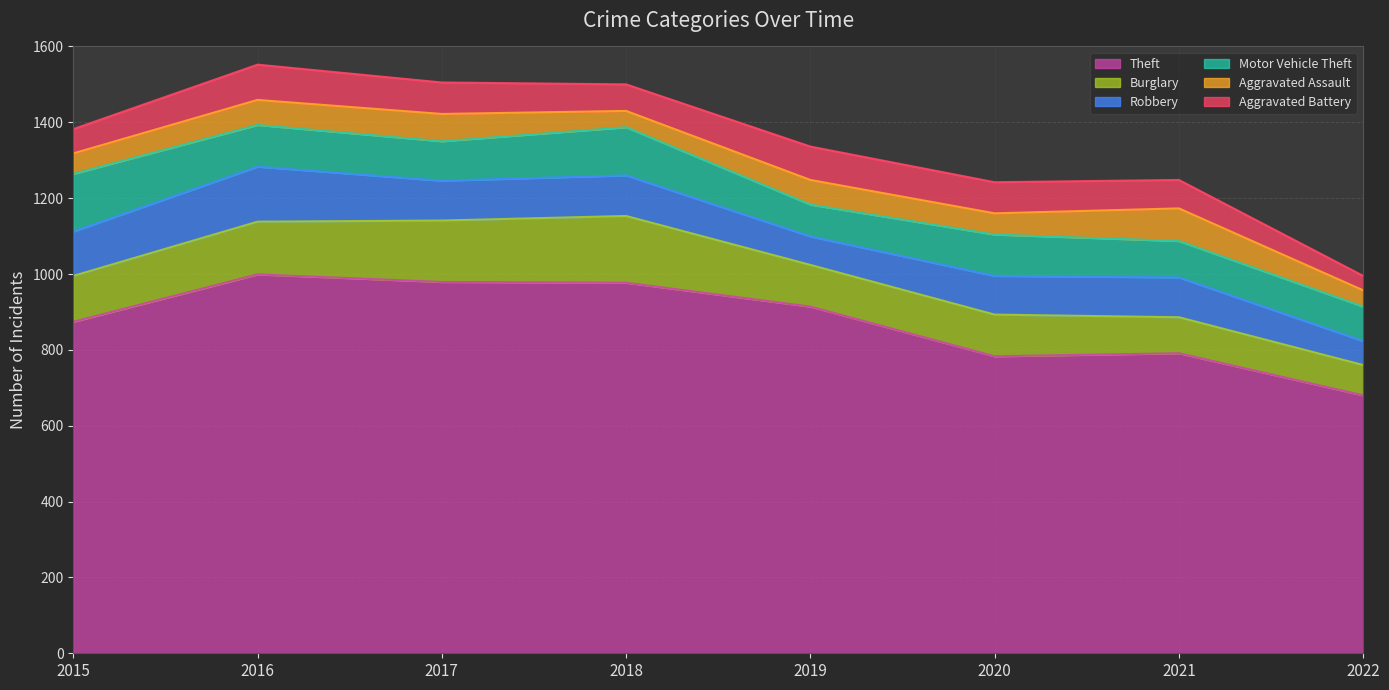

What is the sum of all Burglary values?

993